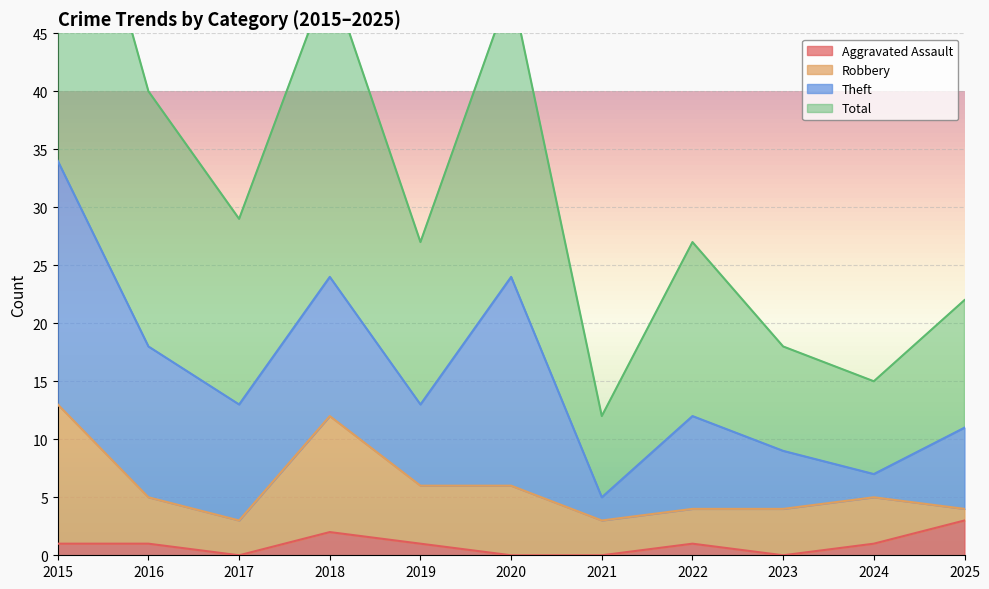

What is the maximum value shown in the chart?

68